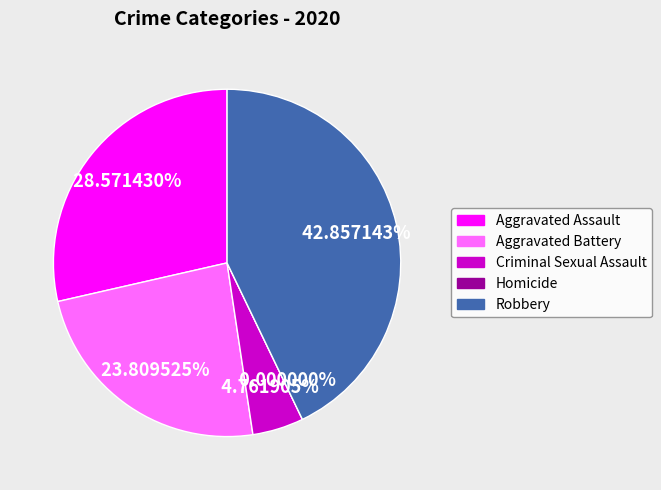

What is the change in value from Aggravated Assault to Aggravated Battery?

-1